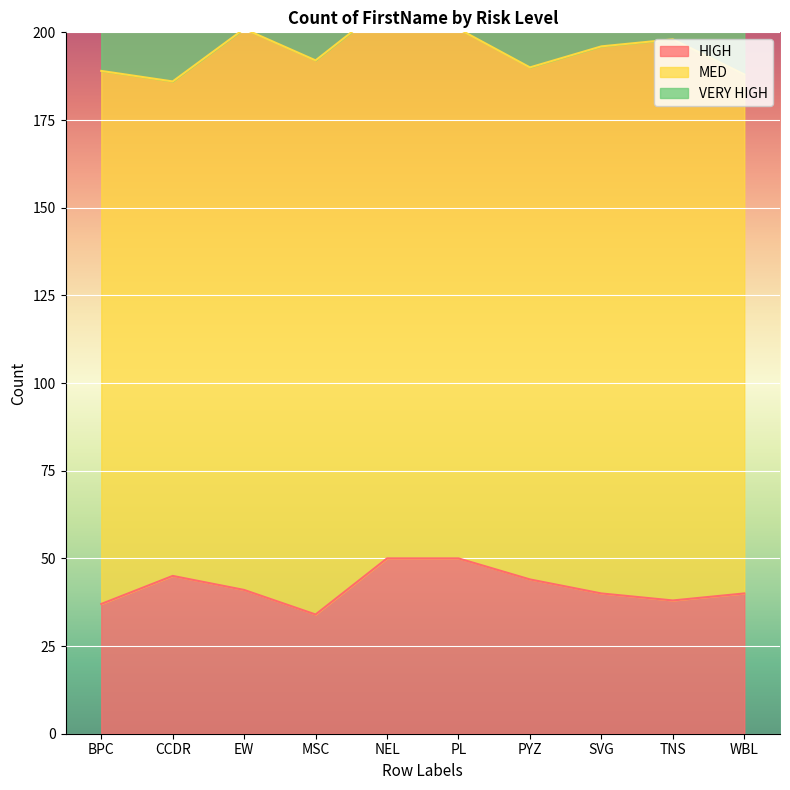

In MED, how many points are lower than both neighbors (excluding endpoints)?

2